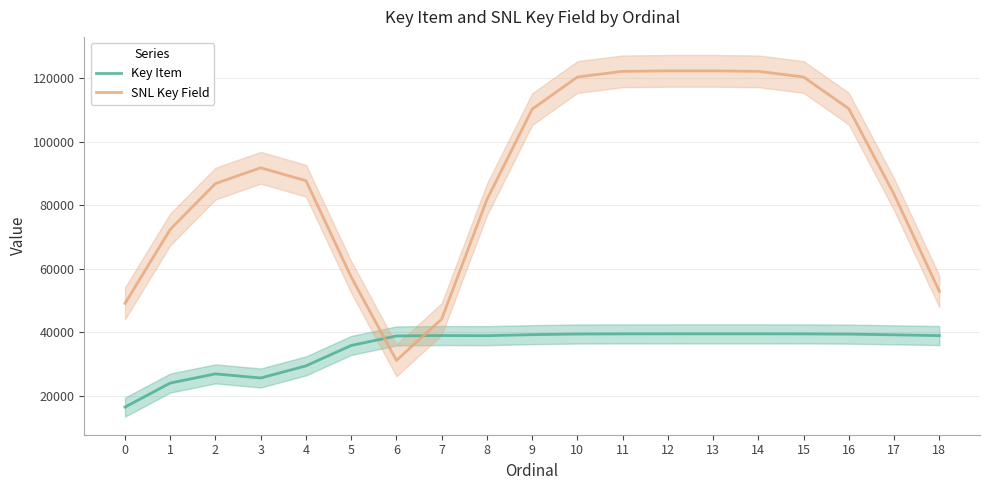

Rank the series at 14 from lowest to highest value.

Key Item, SNL Key Field